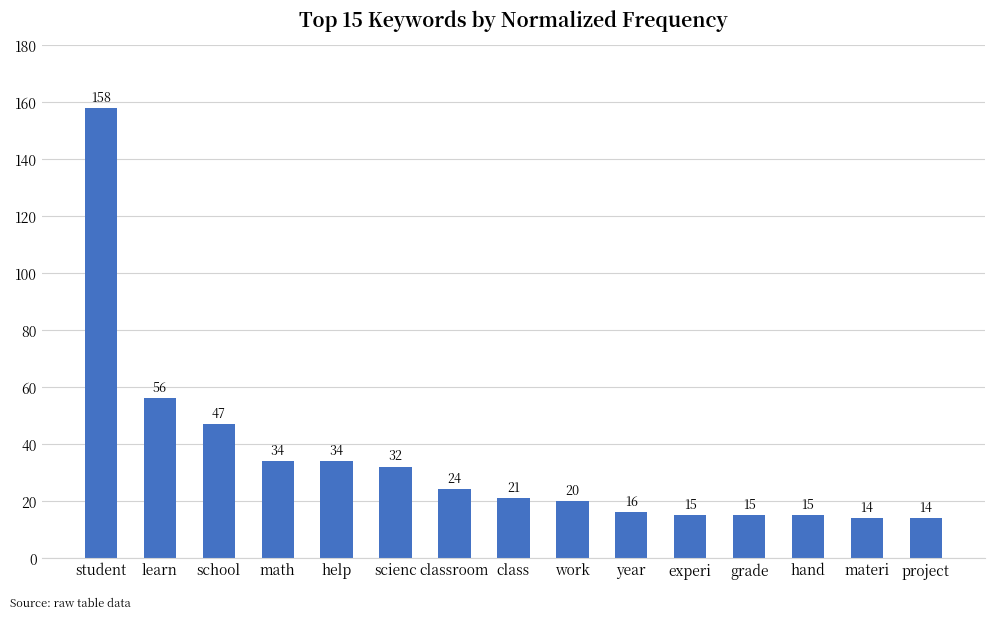

Reading left to right, extract all data points from this chart.

student=158	learn=56	school=47	math=34	help=34	scienc=32	classroom=24	class=21	work=20	year=16	experi=15	grade=15	hand=15	materi=14	project=14